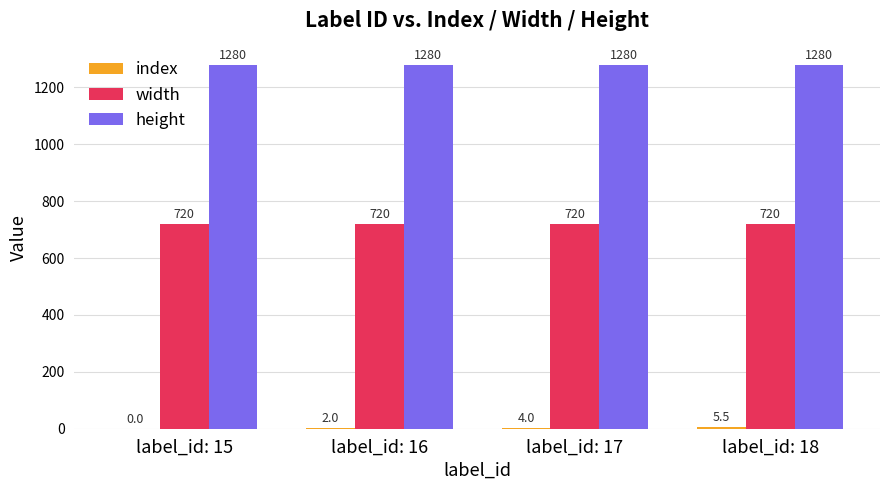

The height series shows 789.8 at label_id: 17. True or false?

False